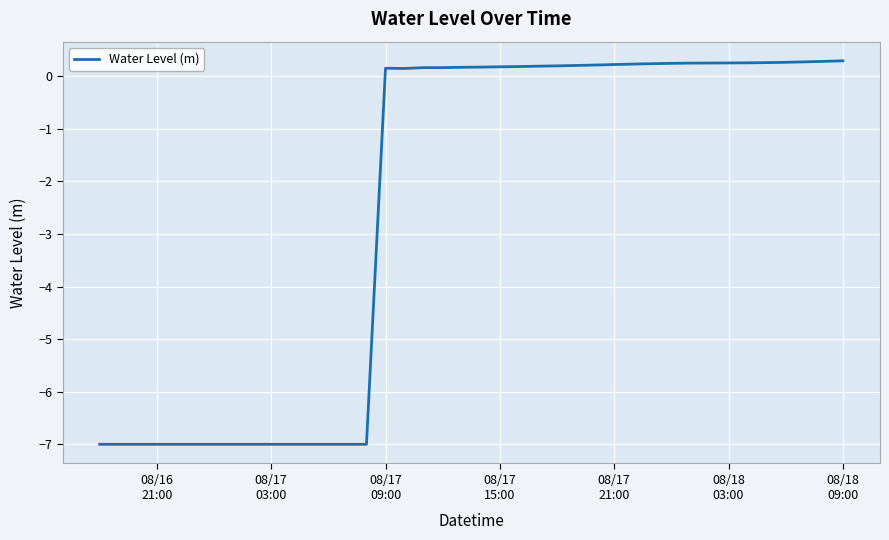

What is the difference between the maximum and minimum values?

7.3